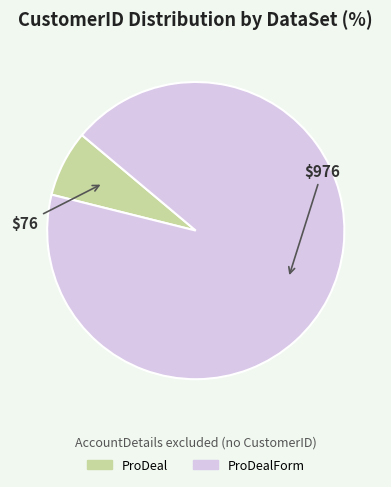

What is the smallest slice in the pie chart?

ProDeal